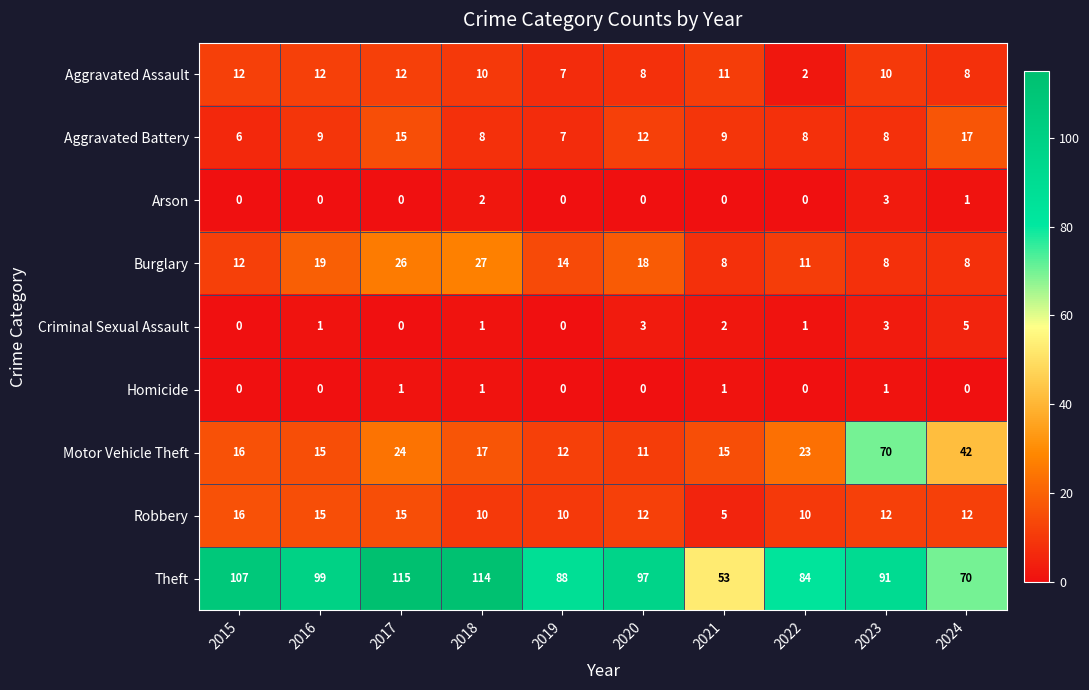

The value of Theft at 2019 is 157. True or false?

False